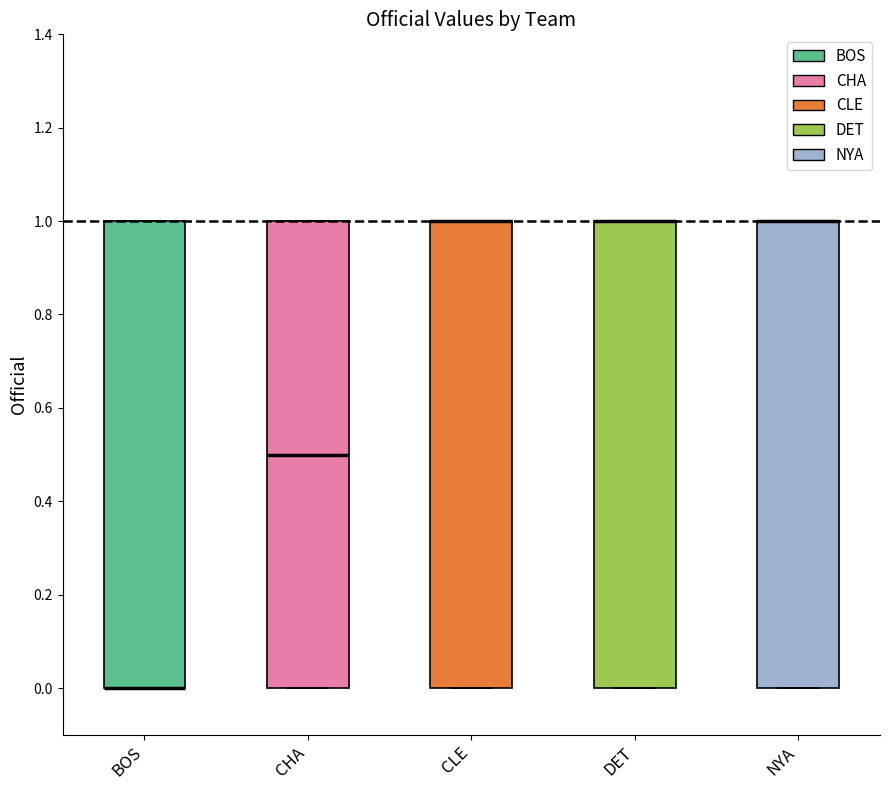

Reading left to right, read every box against the y-axis: the position of its median line, the range the box covers, and the ends of its whiskers. The values are not printed on the chart, so give them approximately, as read against the axis.

BOS: median 0.0 (drawn on the box's lower edge), box 0.0 to 1.0, whiskers 0.0 to 1.0
CHA: median 0.5, box 0.0 to 1.0, whiskers 0.0 to 1.0
CLE: median 1.0 (drawn on the box's upper edge), box 0.0 to 1.0, whiskers 0.0 to 1.0
DET: median 1.0 (drawn on the box's upper edge), box 0.0 to 1.0, whiskers 0.0 to 1.0
NYA: median 1.0 (drawn on the box's upper edge), box 0.0 to 1.0, whiskers 0.0 to 1.0